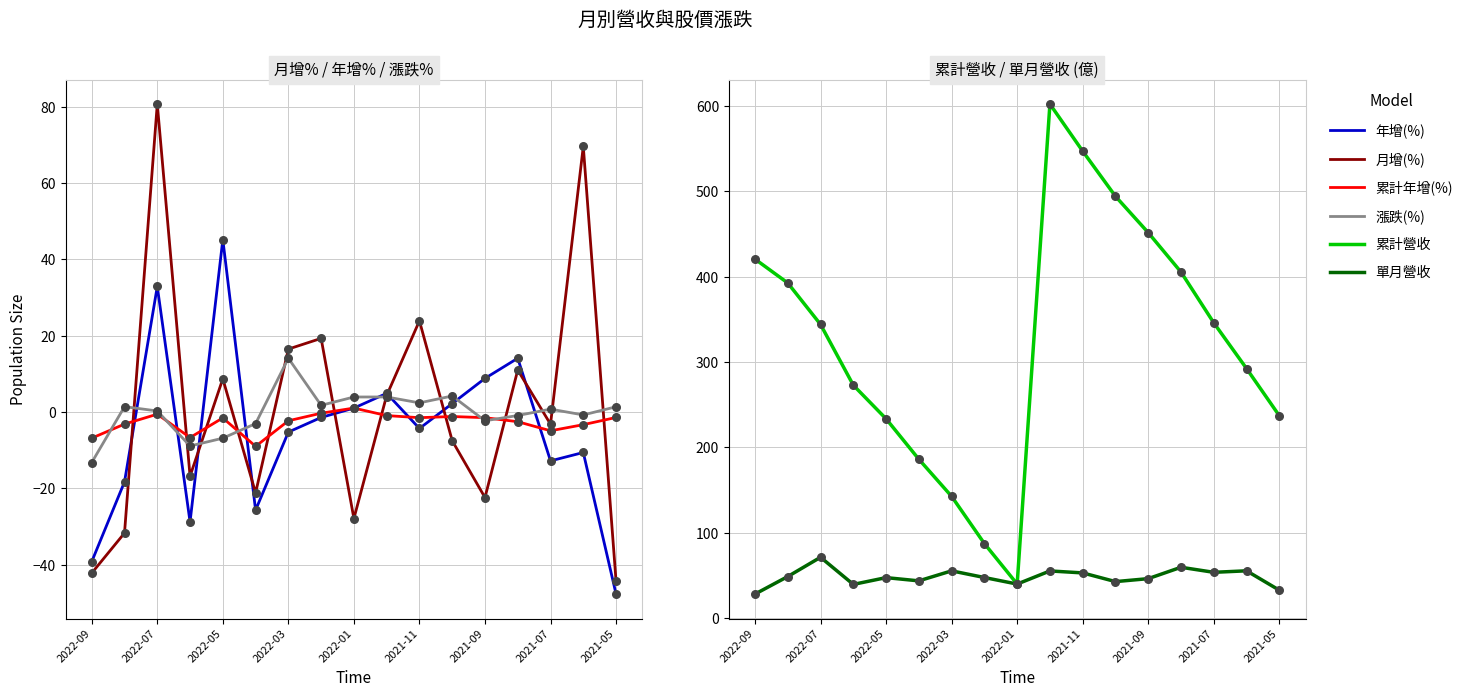

Which category has the lowest value in the 累計營收 series?

2022-01